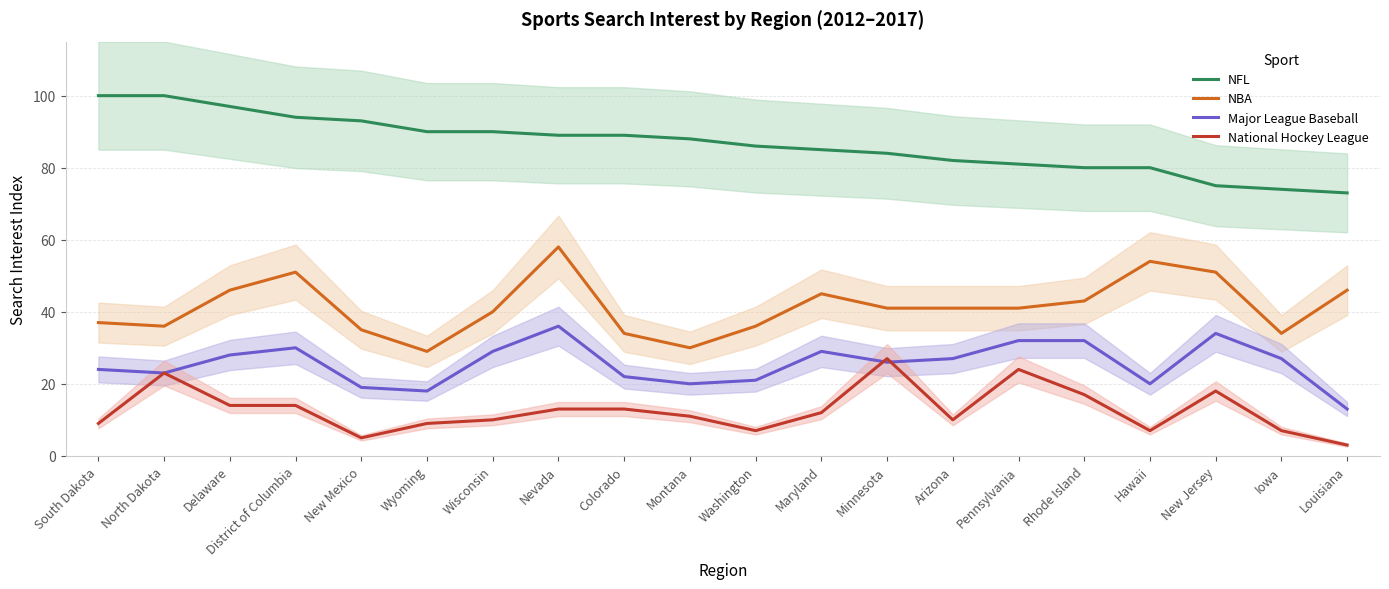

Rank the series by their average value, from lowest to highest.

National Hockey League, Major League Baseball, NBA, NFL